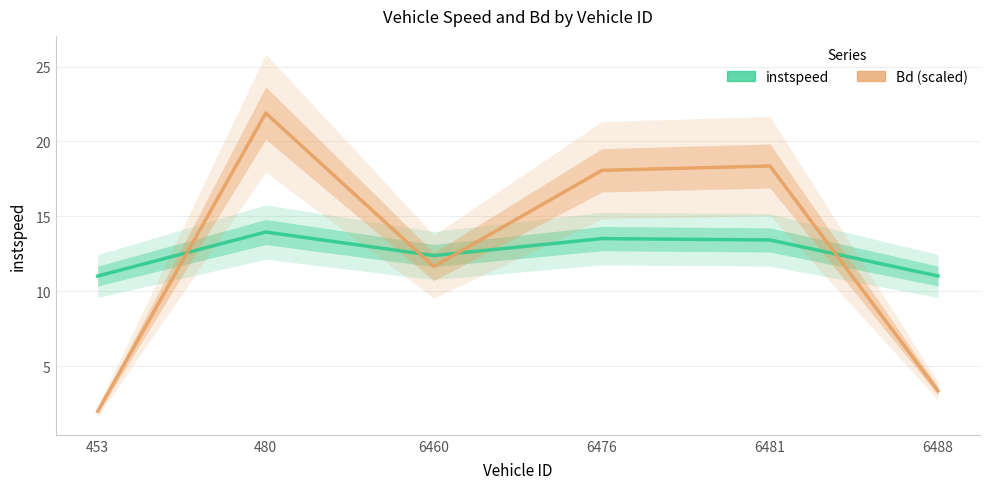

What is the lowest value of the Bd (scaled) series?

2.0